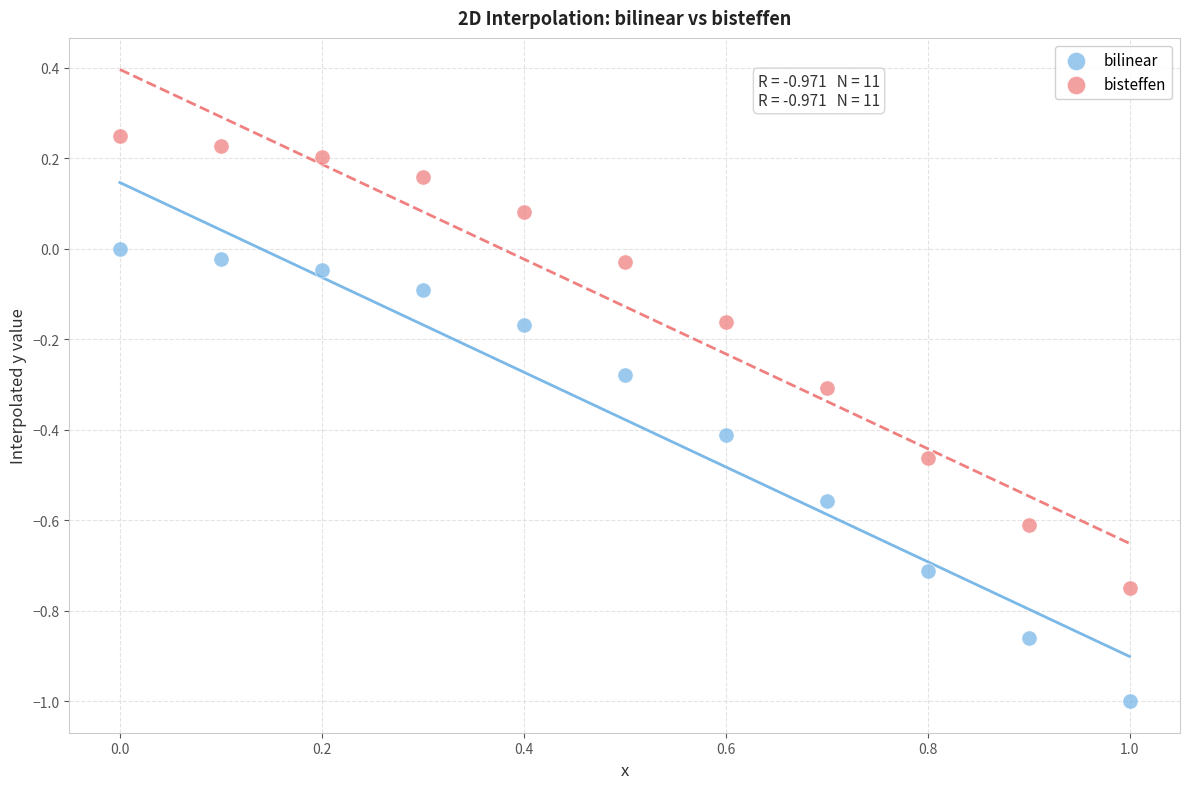

Which series contains the lowest Y value?

bilinear